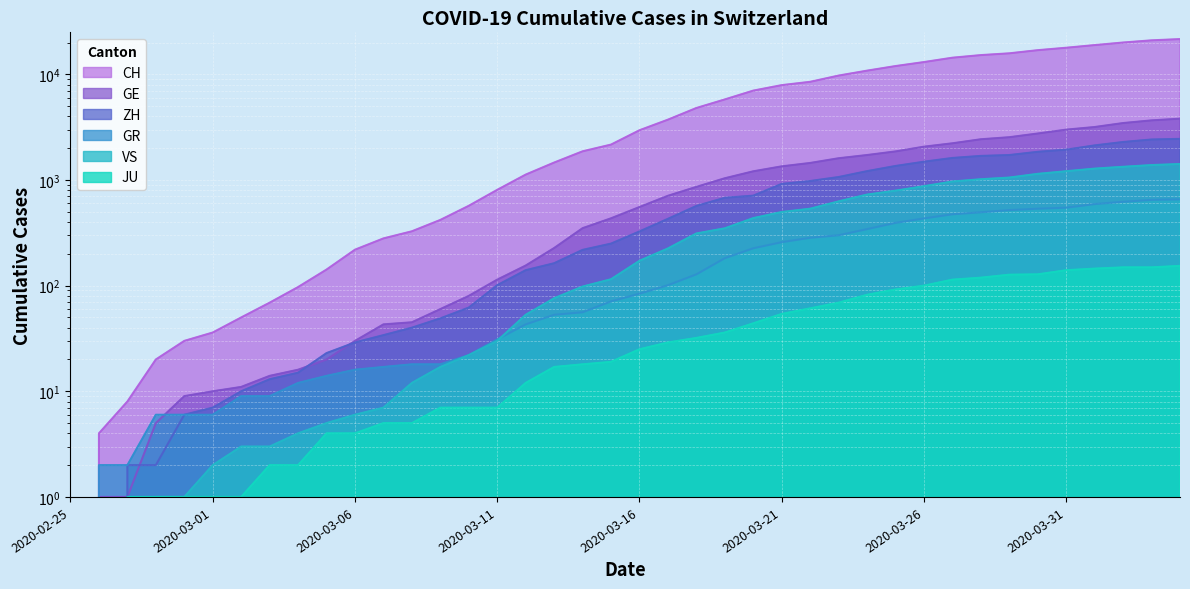

Which category has the lowest value in the GR series?

2020-02-25